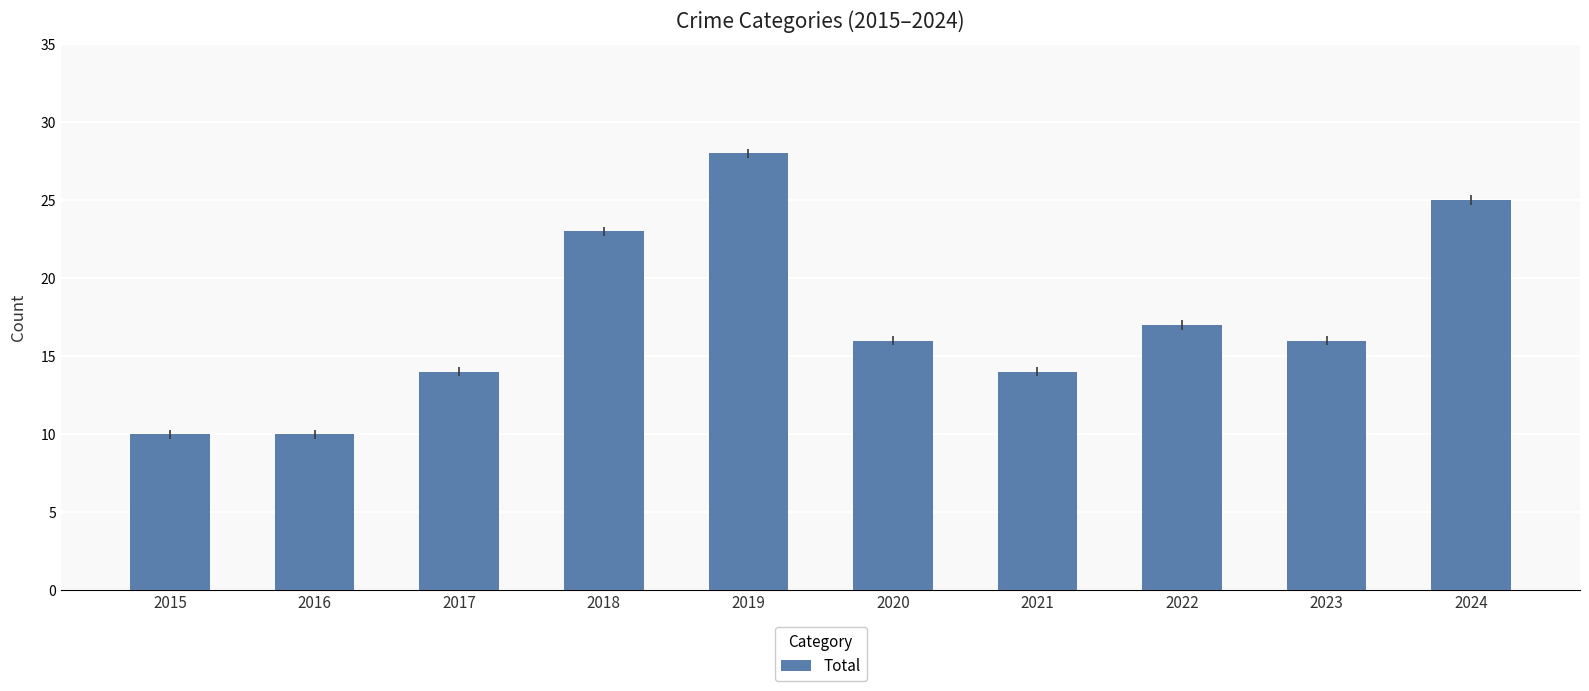

Reading left to right, list all the values displayed in this chart.

10	10	14	23	28	16	14	17	16	25